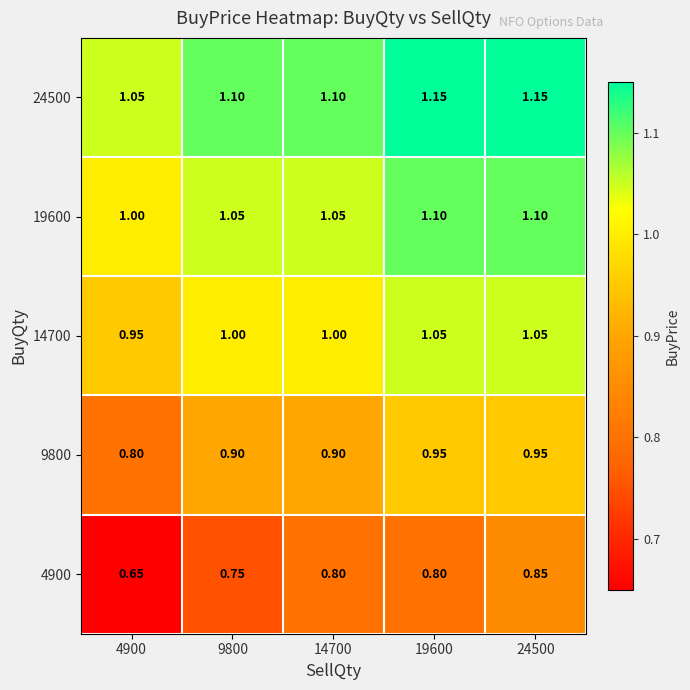

Is the value of 14700 at 4900 greater than the value of 19600 at 9800?

No